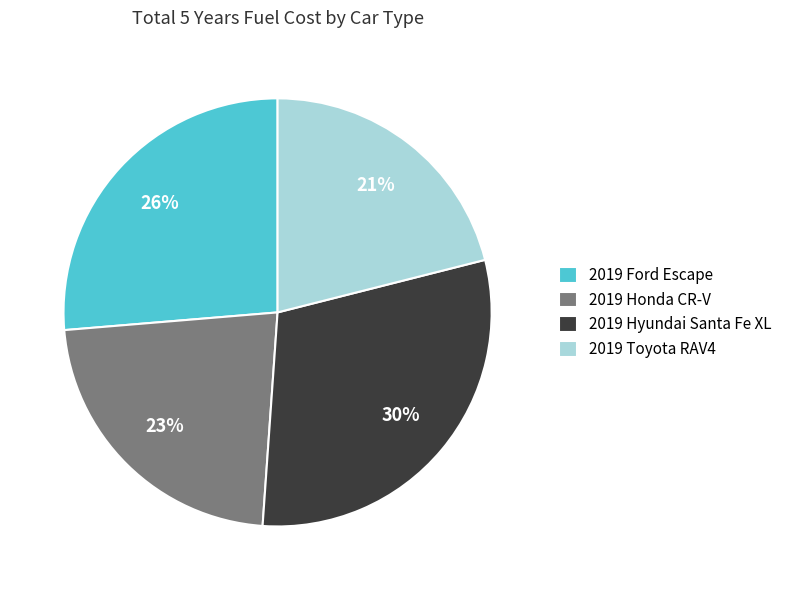

Is 2019 Ford Escape the majority of the pie?

No